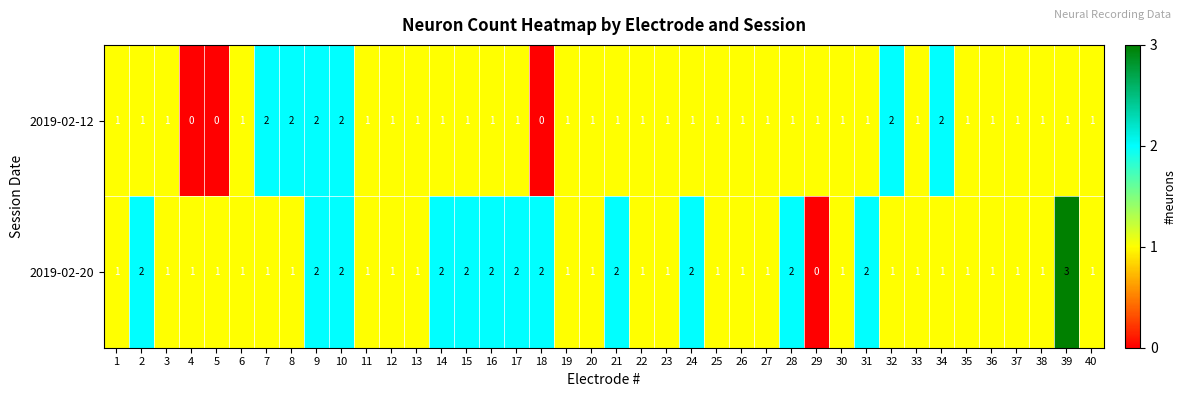

The value of 2019-02-12 at 30 is 0. True or false?

False